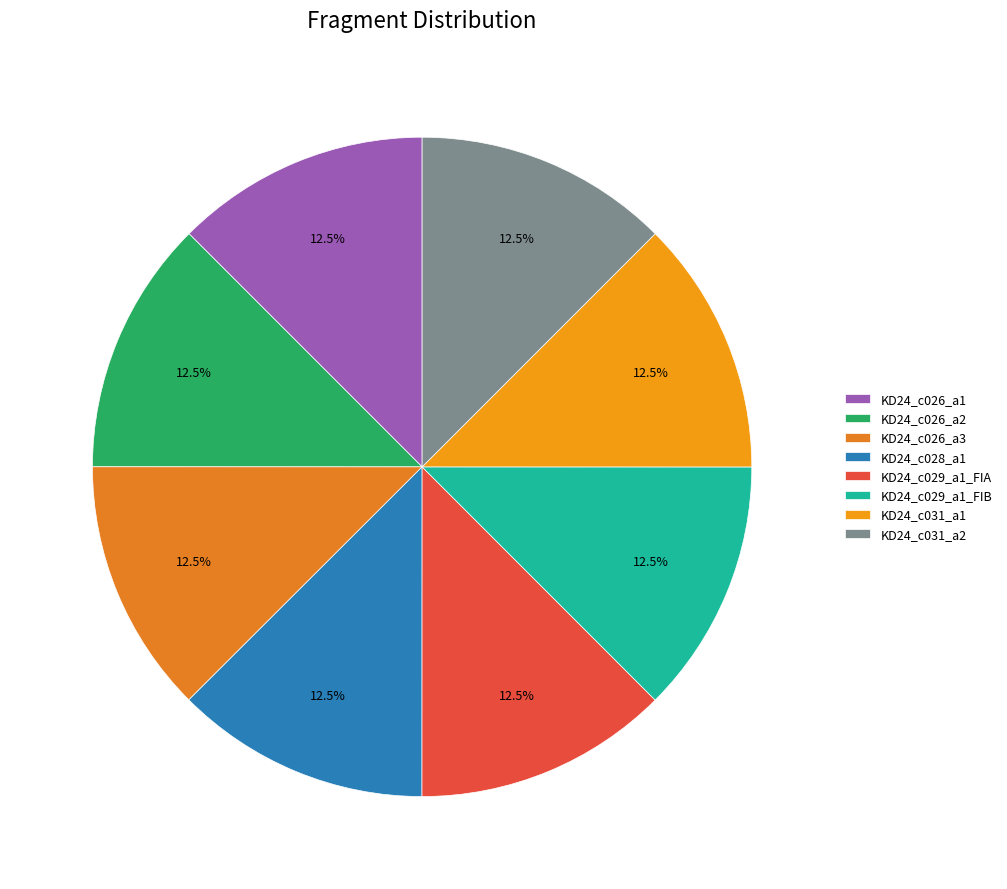

How many segments does this pie chart have?

8